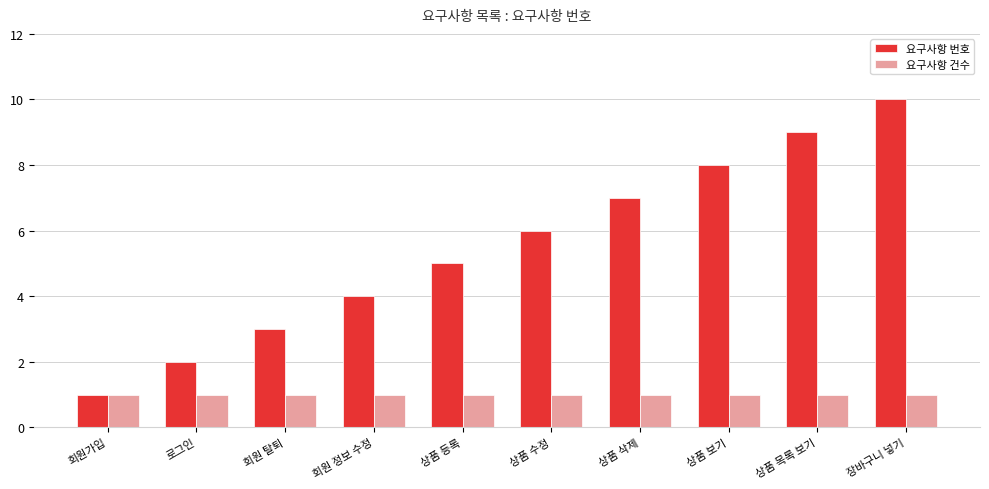

List the series in order of their peak value, lowest first.

요구사항 건수, 요구사항 번호